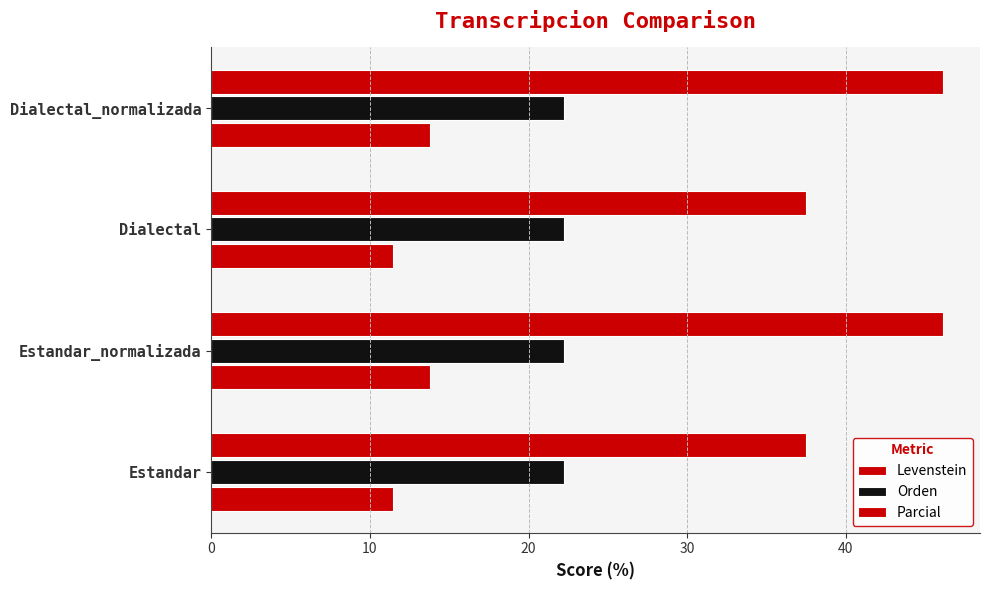

How many series are shown in this chart?

3